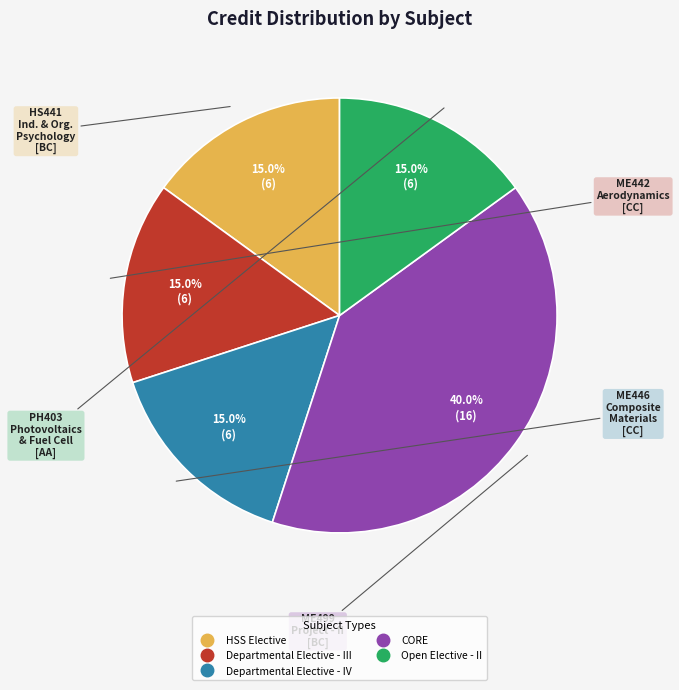

How many segments does this pie chart have?

5